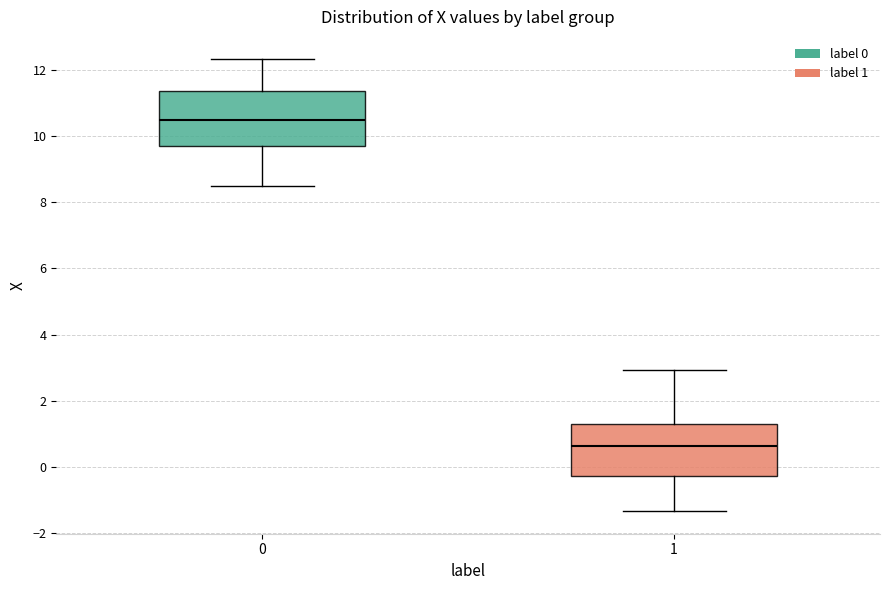

Where does the upper whisker of the box at x = 1 end on the y-axis? The values are not printed on the chart, so give them approximately, as read against the axis.

3.0